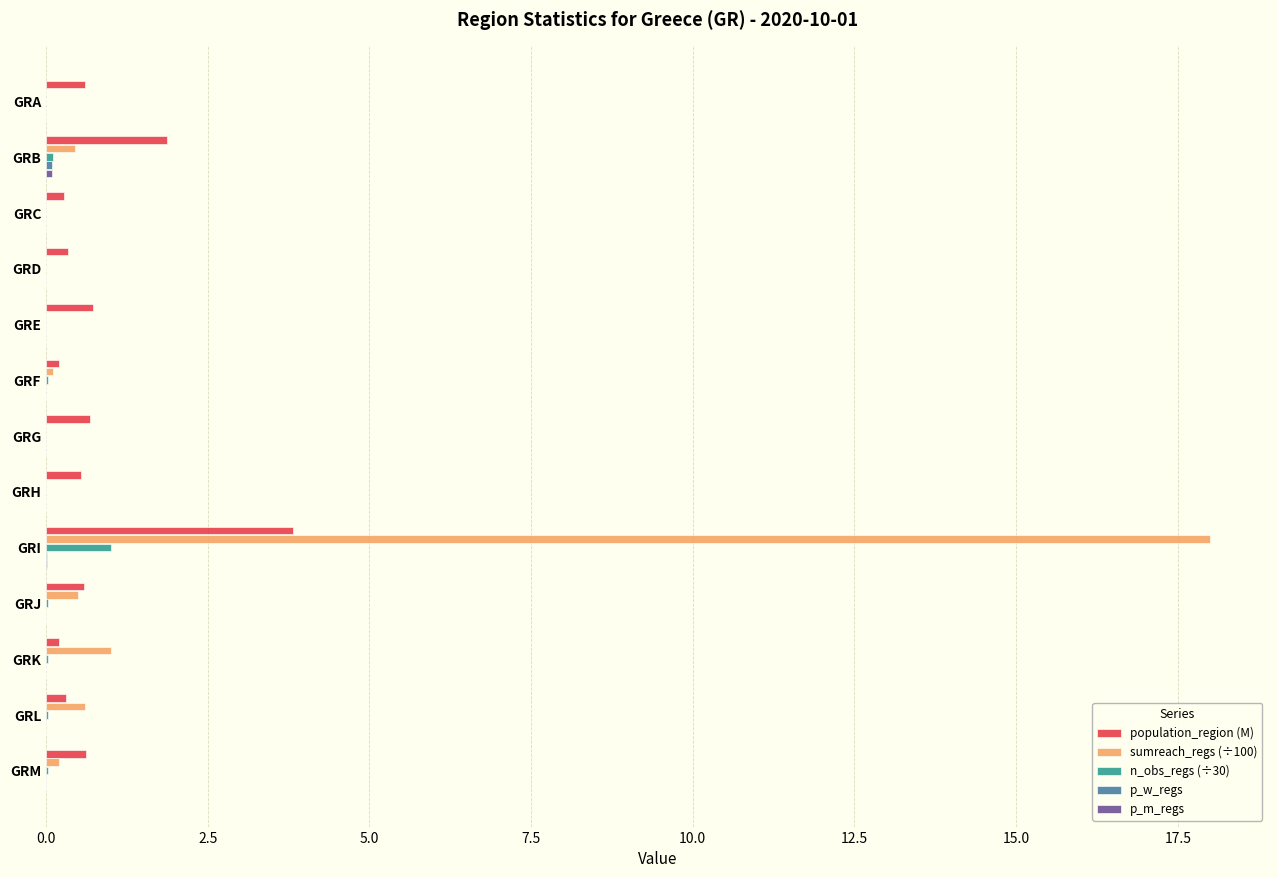

Count the number of data series in this chart.

5